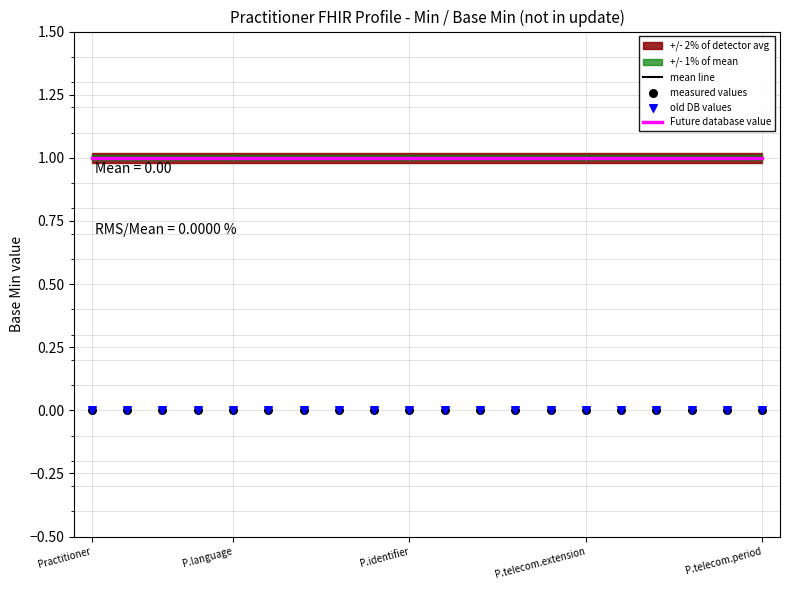

Which series has the widest spread of Y values?

mean line